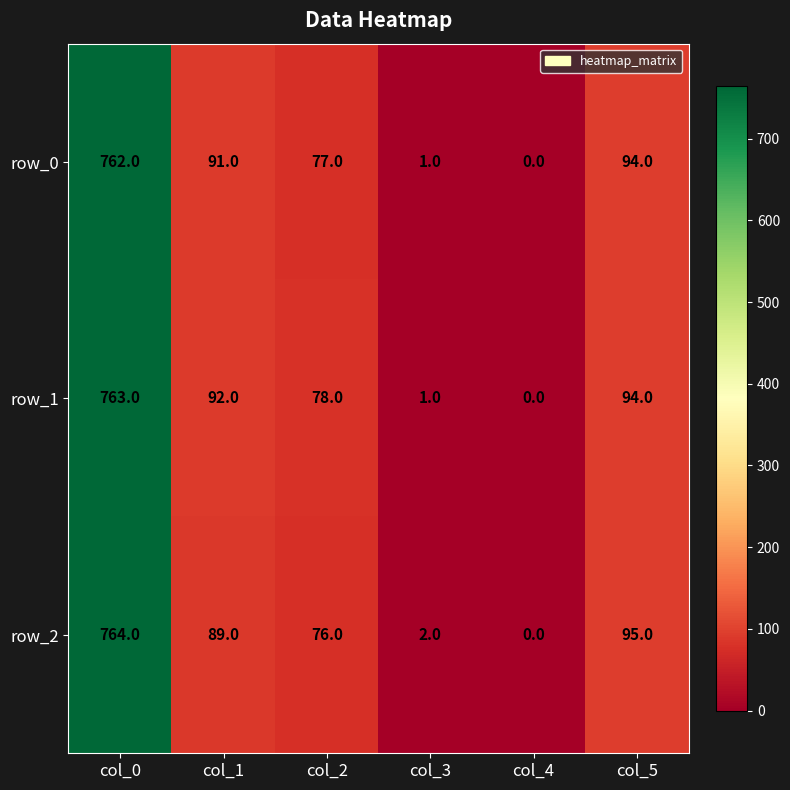

What is the sum of the row_2 values at col_5 and col_2?

171